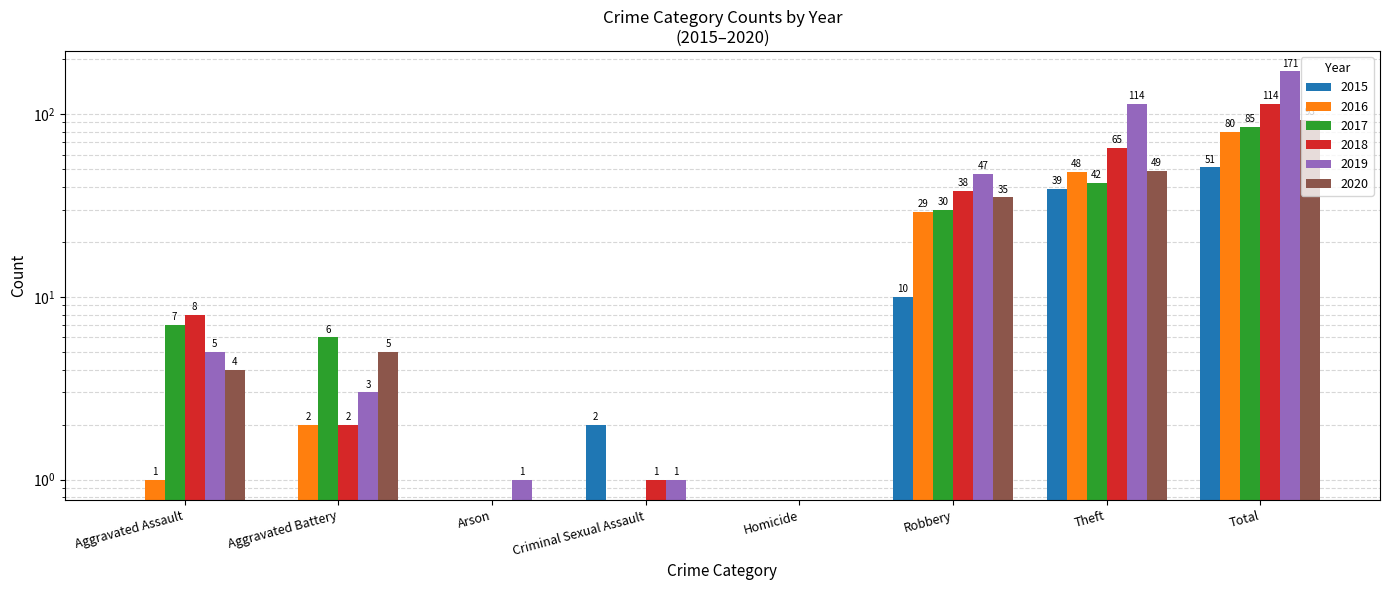

Between Arson and Robbery, which series saw the biggest shift?

2019